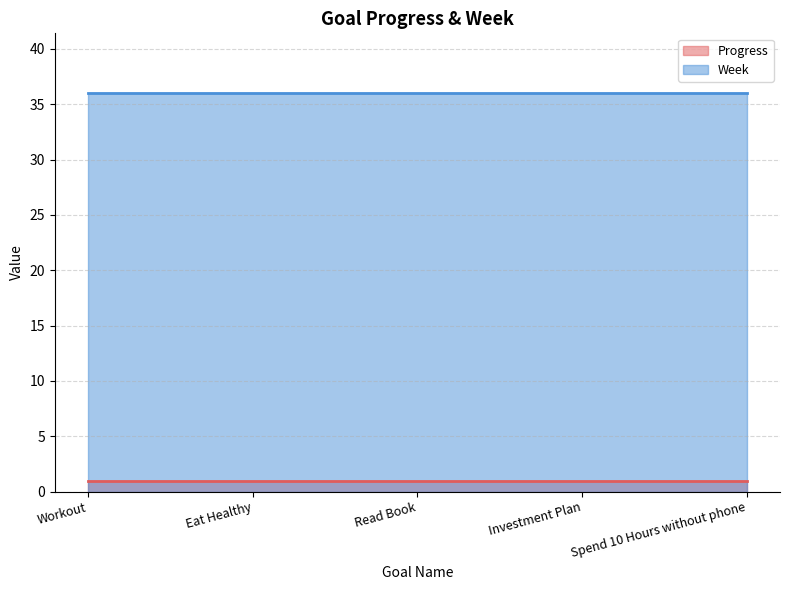

What are all the series names shown in the legend?

Progress, Week